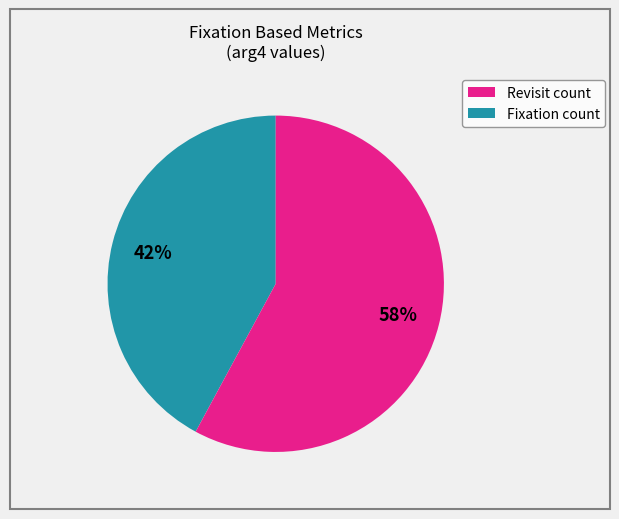

Is there a majority slice in this chart?

Yes